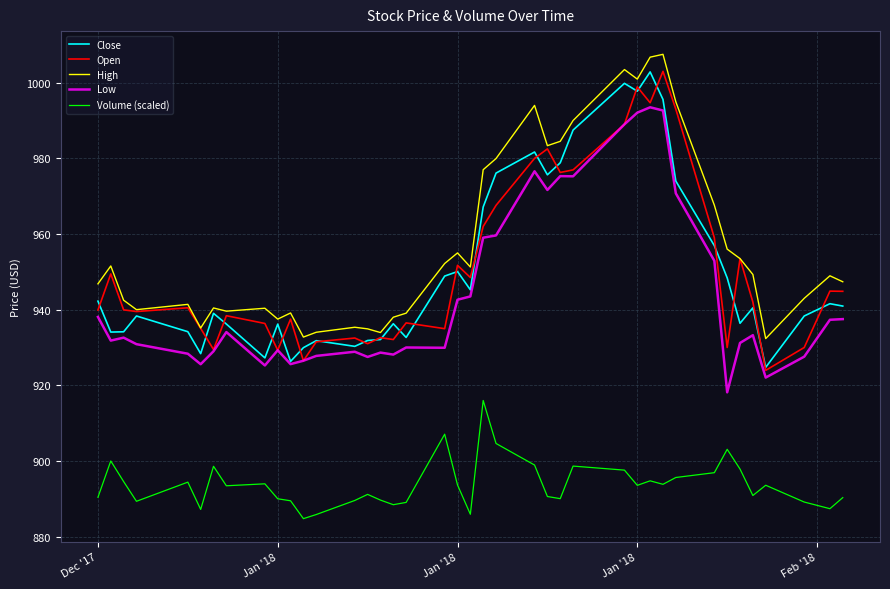

What is the highest value of the Close series?

1002.8